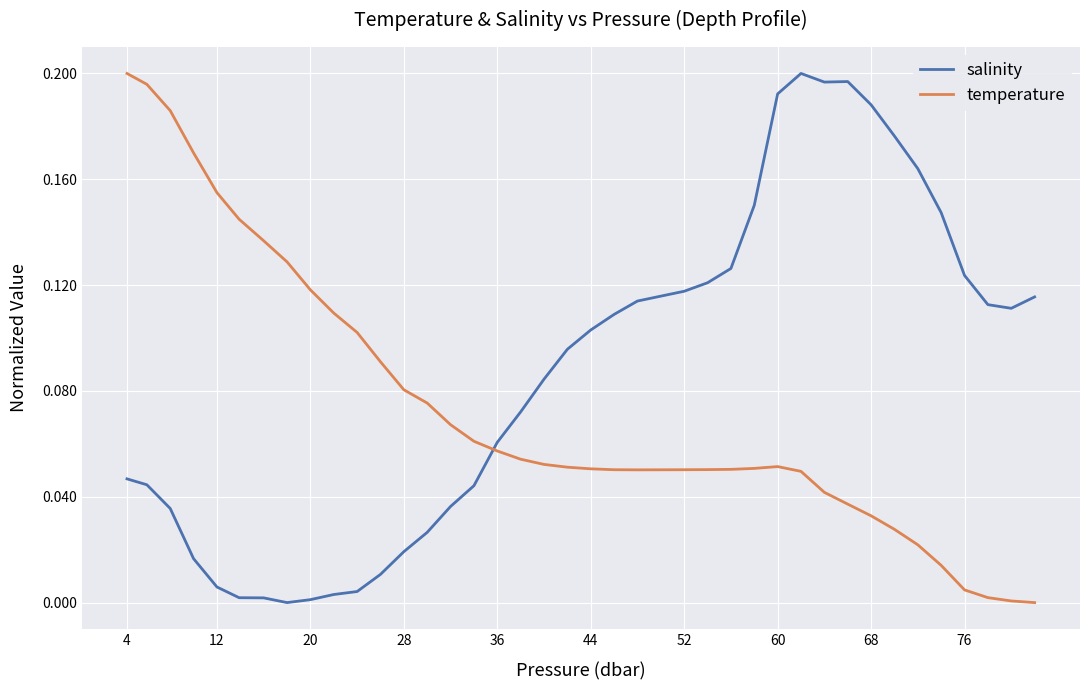

List the series in order of their overall mean, lowest first.

temperature, salinity